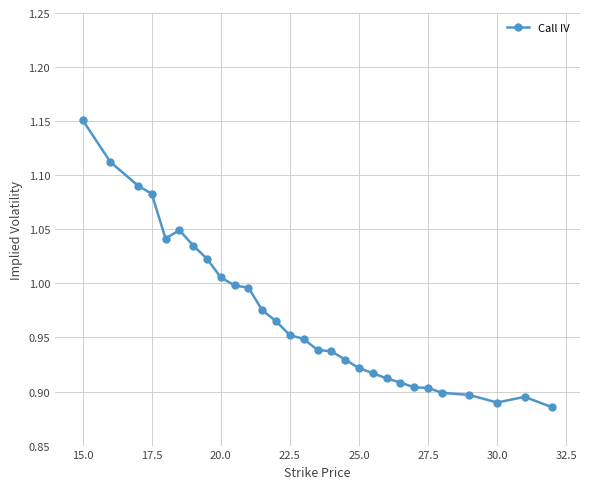

True or false: the data has more than 0 interior local peaks.

True